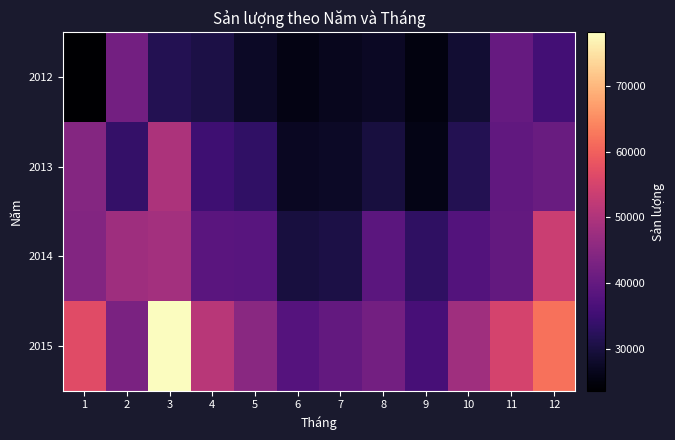

Reading left to right, list all the values displayed in this chart.

2012: 1=23595	2=42045	3=31574	4=30433	5=27560	6=25524	7=26709	8=27377	9=25168	10=28890	11=40417	12=35604
2013: 1=44409	2=33801	3=49648	4=34913	5=33199	6=27112	7=27533	8=29938	9=25801	10=31691	11=39642	12=40675
2014: 1=44148	2=47839	3=48552	4=38698	5=38326	6=29979	7=30617	8=38933	9=33168	10=37849	11=39921	12=53584
2015: 1=56771	2=43204	3=78204	4=51198	5=45000	6=38000	7=40000	8=42000	9=36000	10=48000	11=55000	12=62000